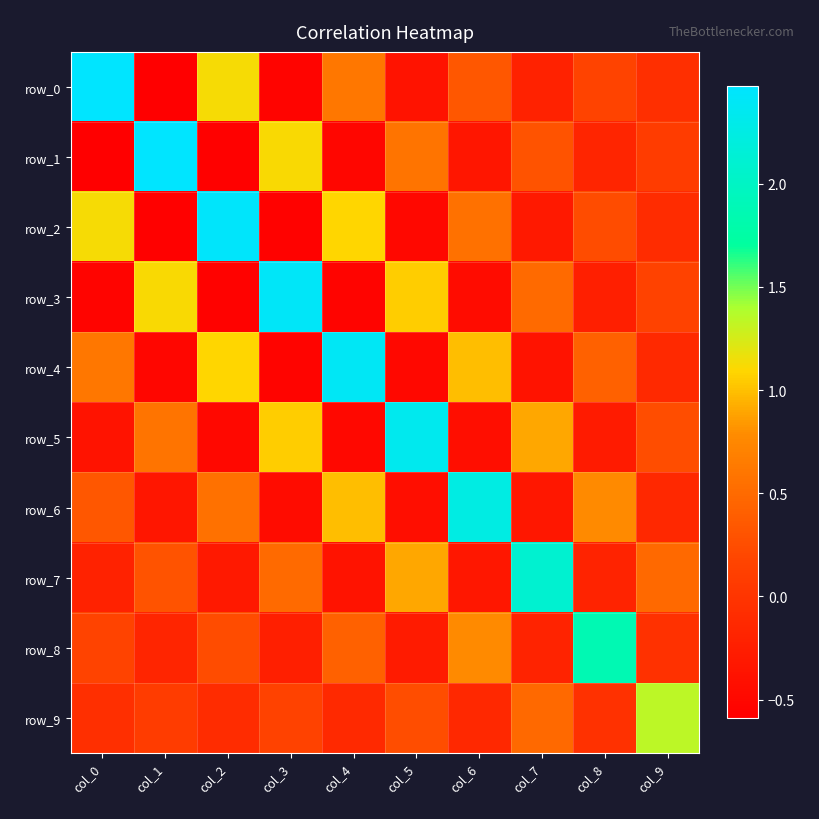

What is the spread (max minus min) of values at col_0?

3.1